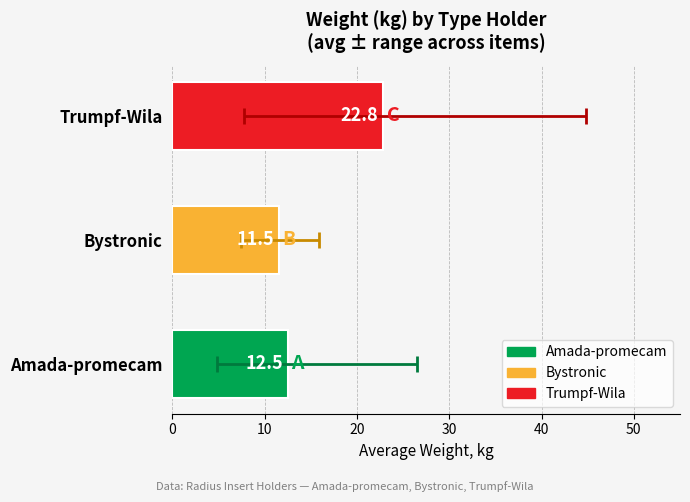

Which series has the largest total across all categories?

Trumpf-Wila